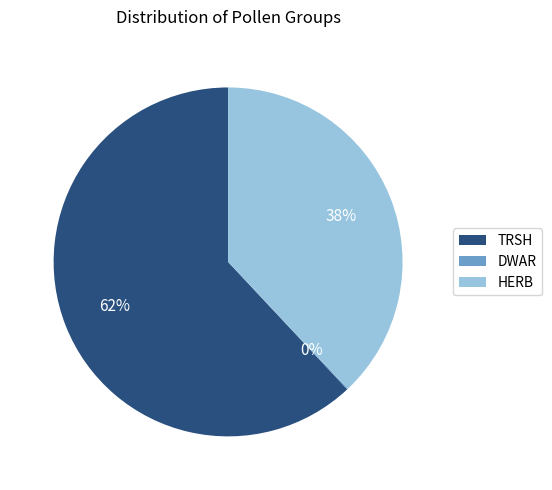

Is it true that HERB is 6% of the pie?

False